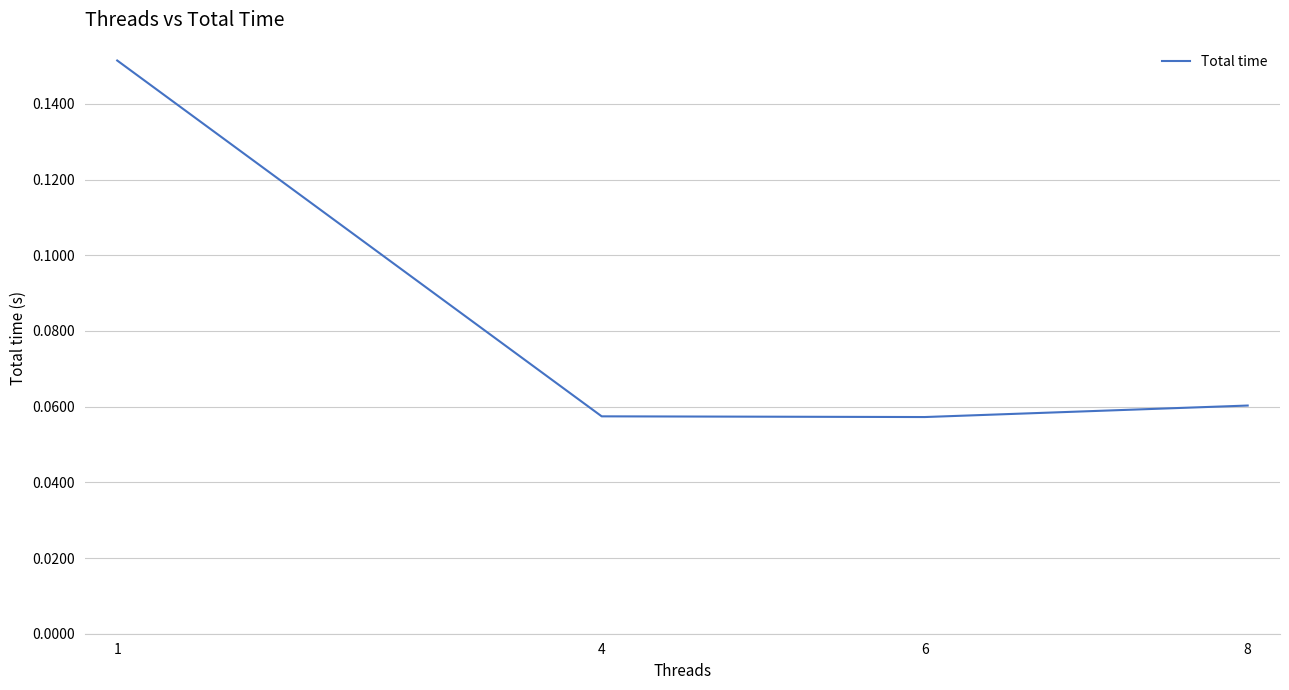

Count the values in the range 0 to 1.

4